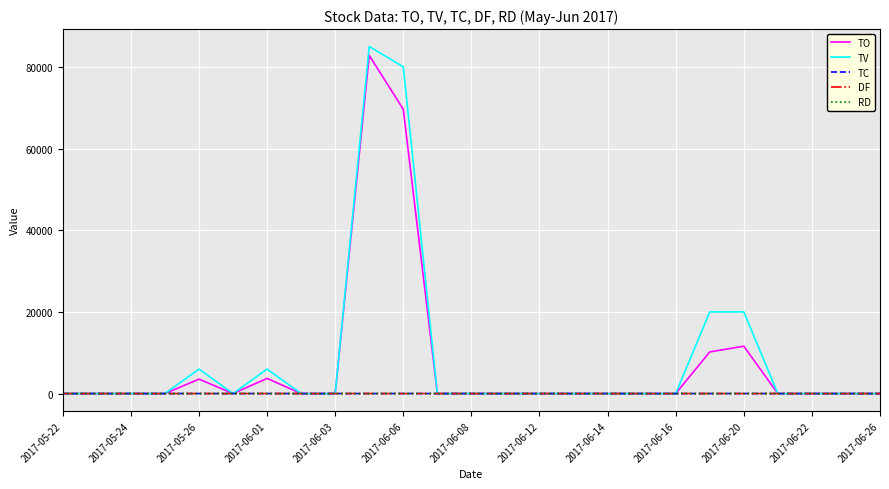

Which series has the widest spread of values?

TV